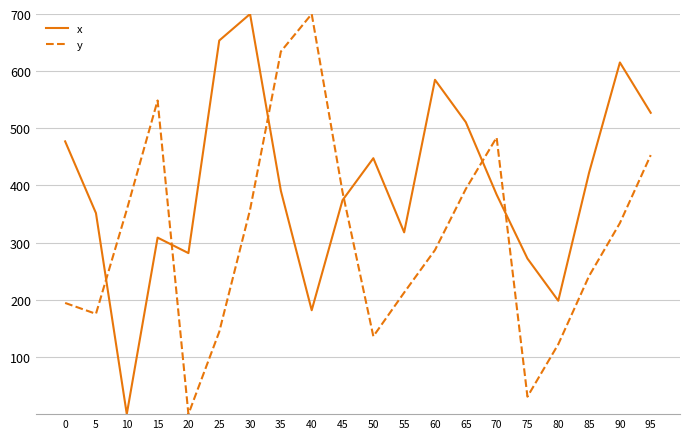

Is it true that y equals 931.7 at 15?

False